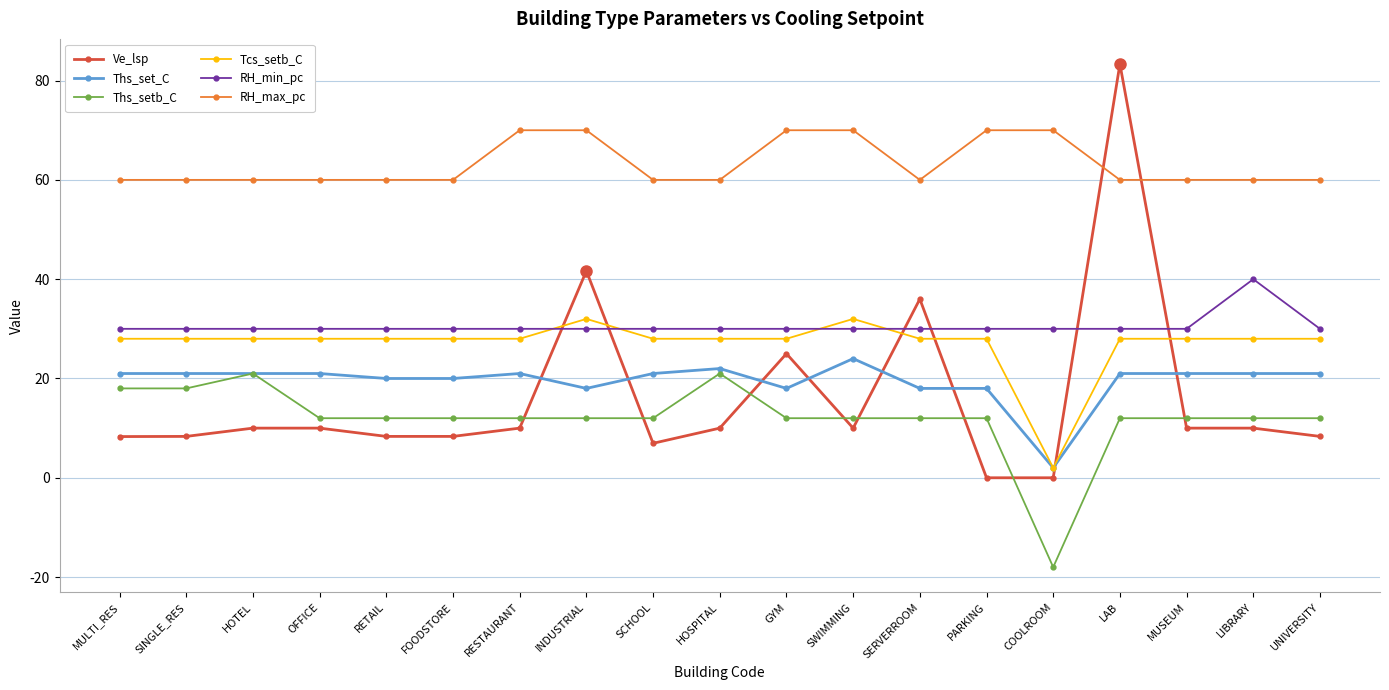

What is the label of the 2nd point from the right?

LIBRARY